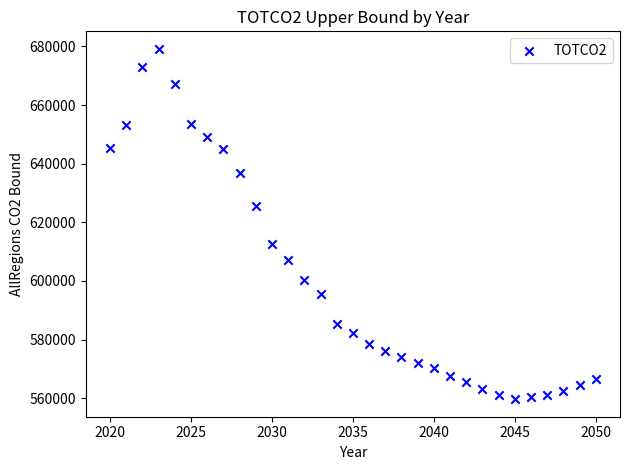

What is the range of Y values (max minus min)?

119501.9